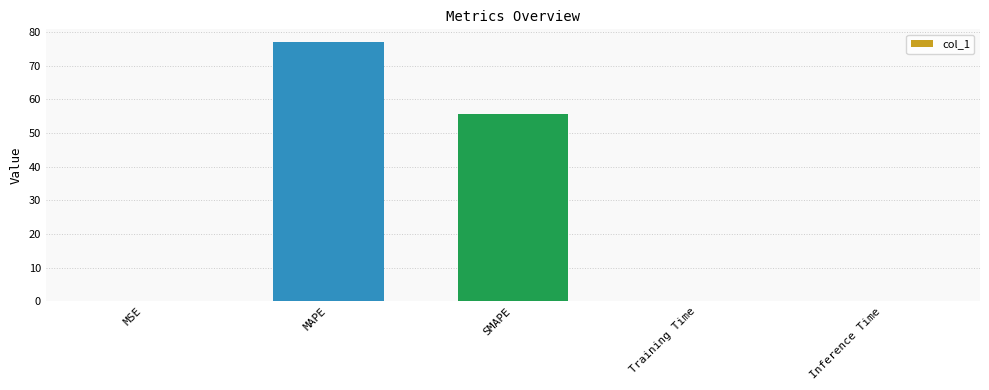

What is the ratio of the value at MAPE to the value at SMAPE?

1.4